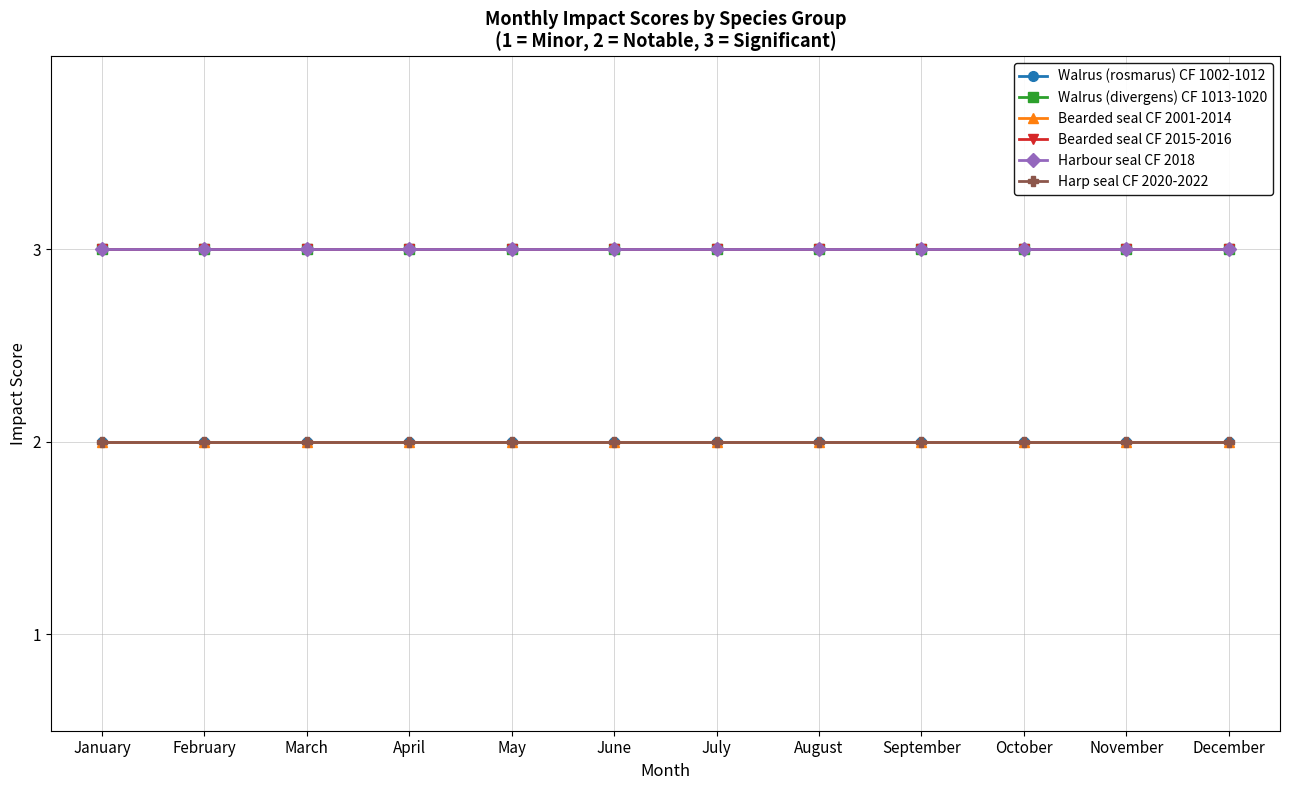

Reading right to left, list all the values displayed in this chart.

Walrus (rosmarus) CF 1002-1012: December=2	November=2	October=2	September=2	August=2	July=2	June=2	May=2	April=2	March=2	February=2	January=2
Walrus (divergens) CF 1013-1020: December=3	November=3	October=3	September=3	August=3	July=3	June=3	May=3	April=3	March=3	February=3	January=3
Bearded seal CF 2001-2014: December=2	November=2	October=2	September=2	August=2	July=2	June=2	May=2	April=2	March=2	February=2	January=2
Bearded seal CF 2015-2016: December=3	November=3	October=3	September=3	August=3	July=3	June=3	May=3	April=3	March=3	February=3	January=3
Harbour seal CF 2018: December=3	November=3	October=3	September=3	August=3	July=3	June=3	May=3	April=3	March=3	February=3	January=3
Harp seal CF 2020-2022: December=2	November=2	October=2	September=2	August=2	July=2	June=2	May=2	April=2	March=2	February=2	January=2